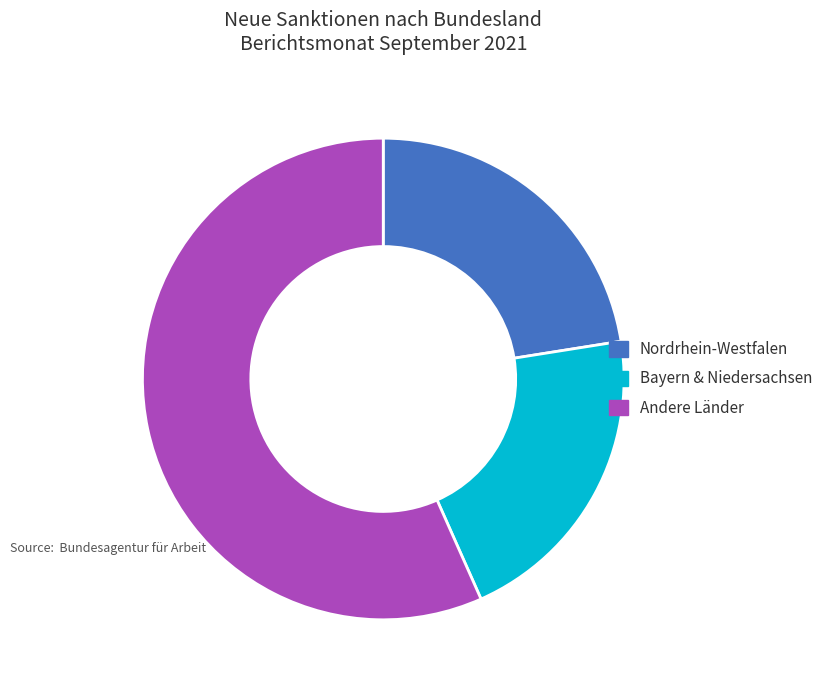

Count the number of slices in the pie.

3